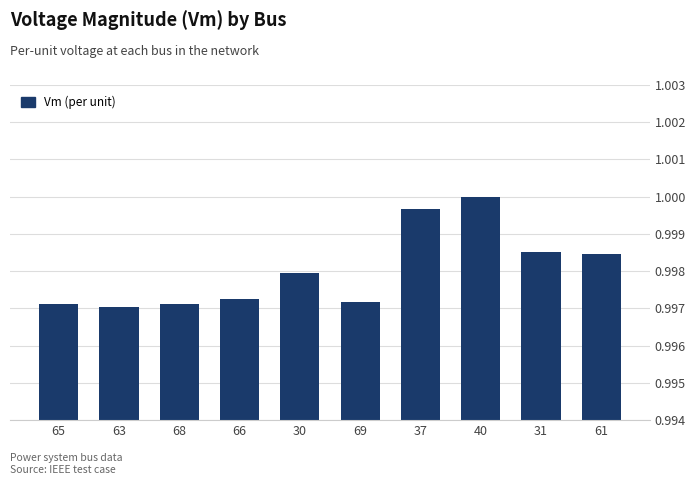

Count the number of categories in the chart.

10